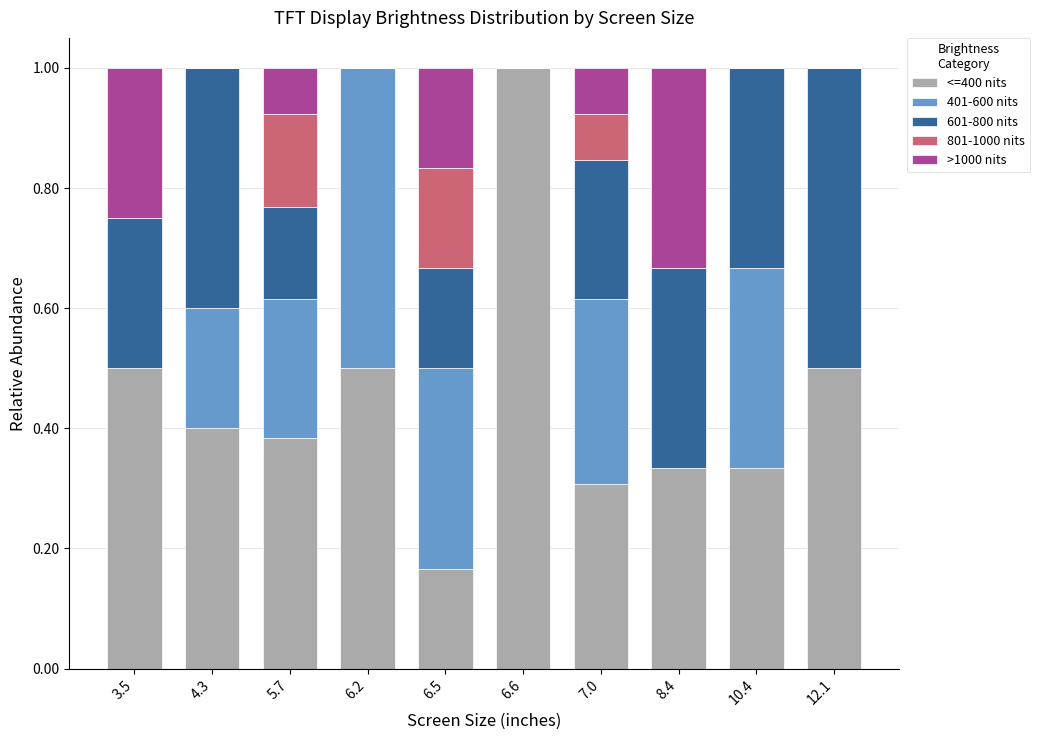

Is it true that <=400 nits equals 0.4 at 4.3?

True